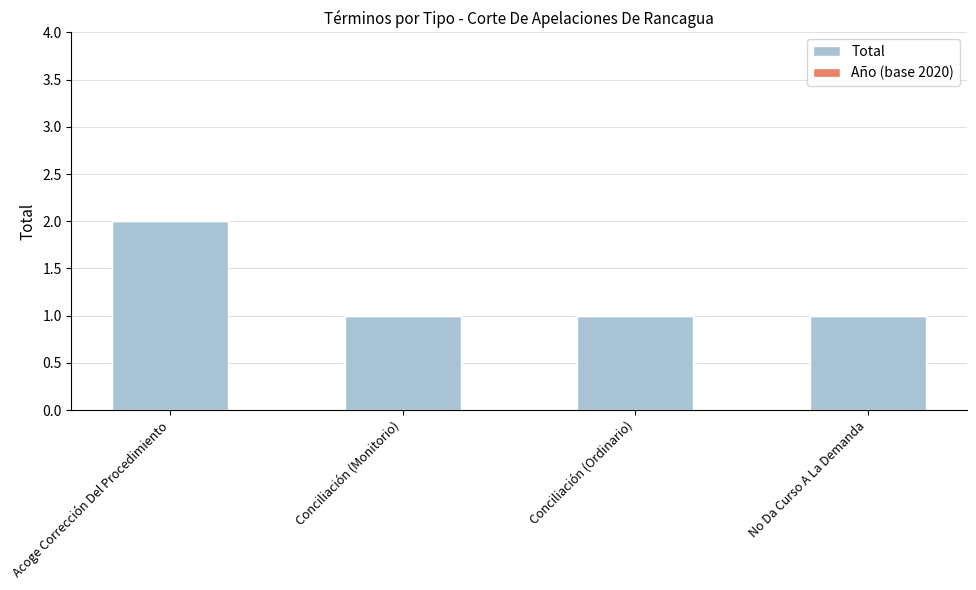

What is the ratio of the value at Conciliación (Ordinario) to the value at No Da Curso A La Demanda?

1.0